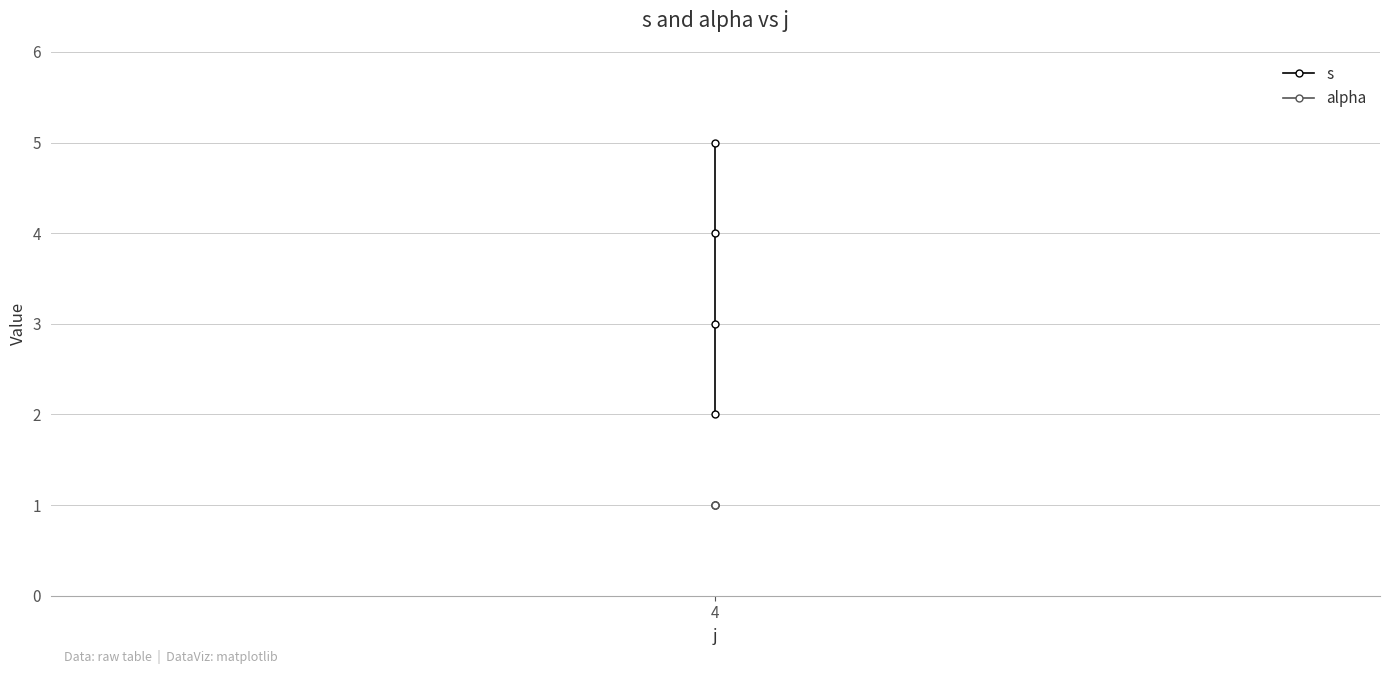

What are all the series names shown in the legend?

s, alpha